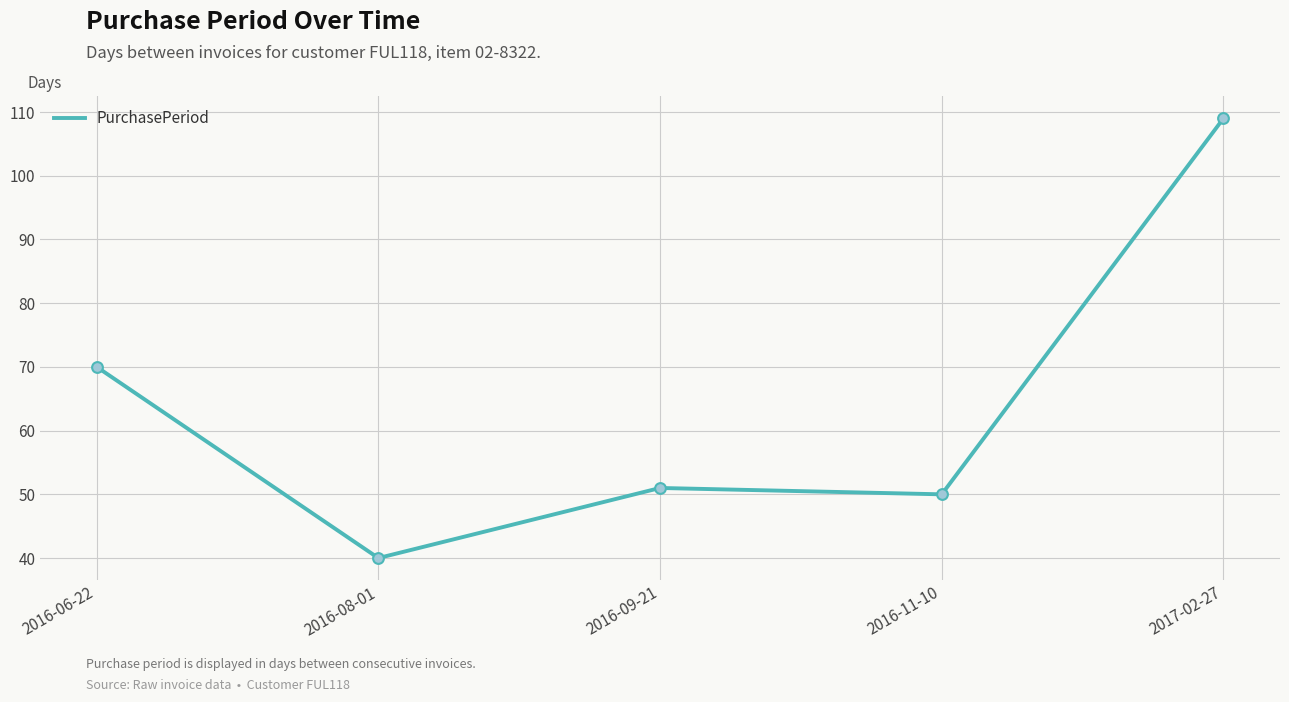

What is the ratio of the value at 2017-02-27 to the value at 2016-09-21?

2.1